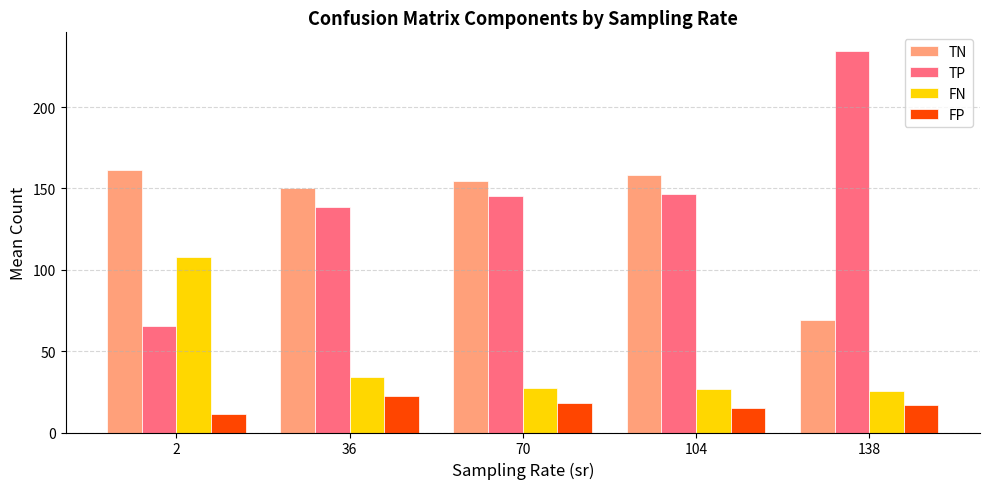

Where does the TP series first go above 145?

70